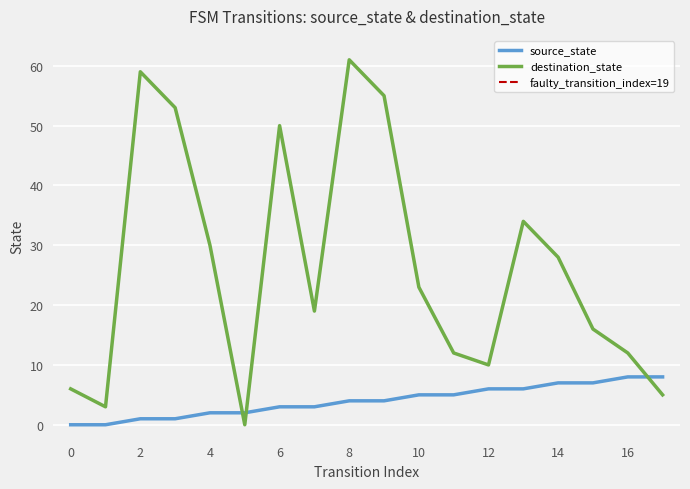

What is the difference between the source_state values at 2 and 6?

2